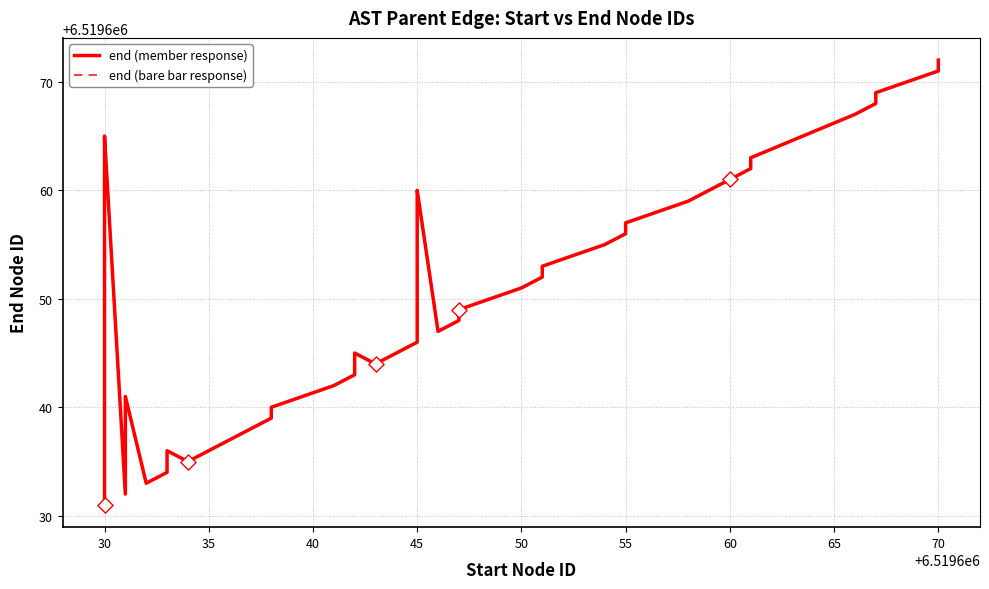

Which series reaches the maximum Y coordinate?

end (member response)